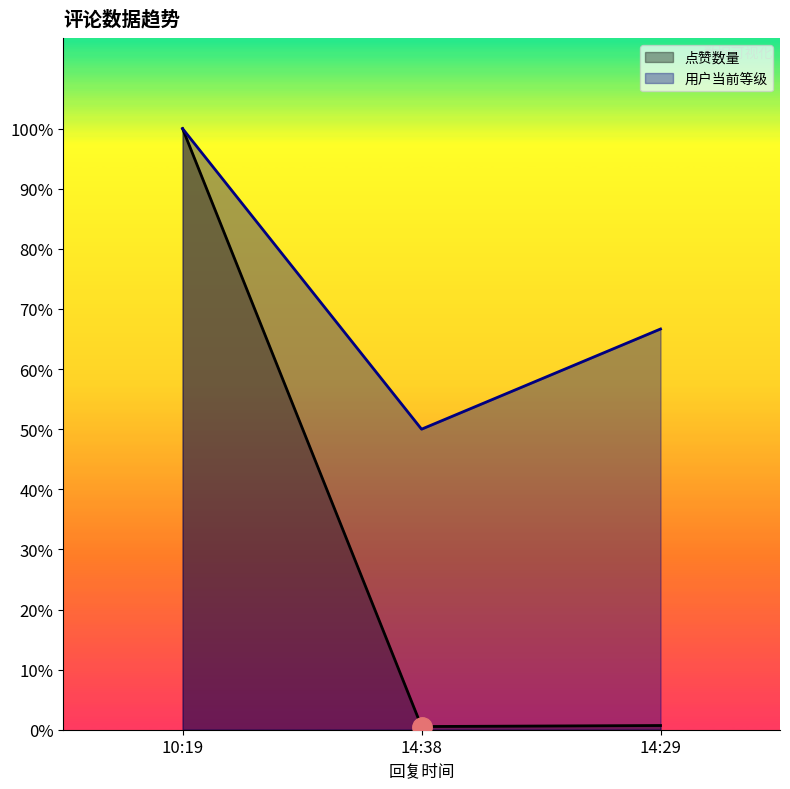

Between 10:19 and 14:38, which series saw the biggest shift?

点赞数量